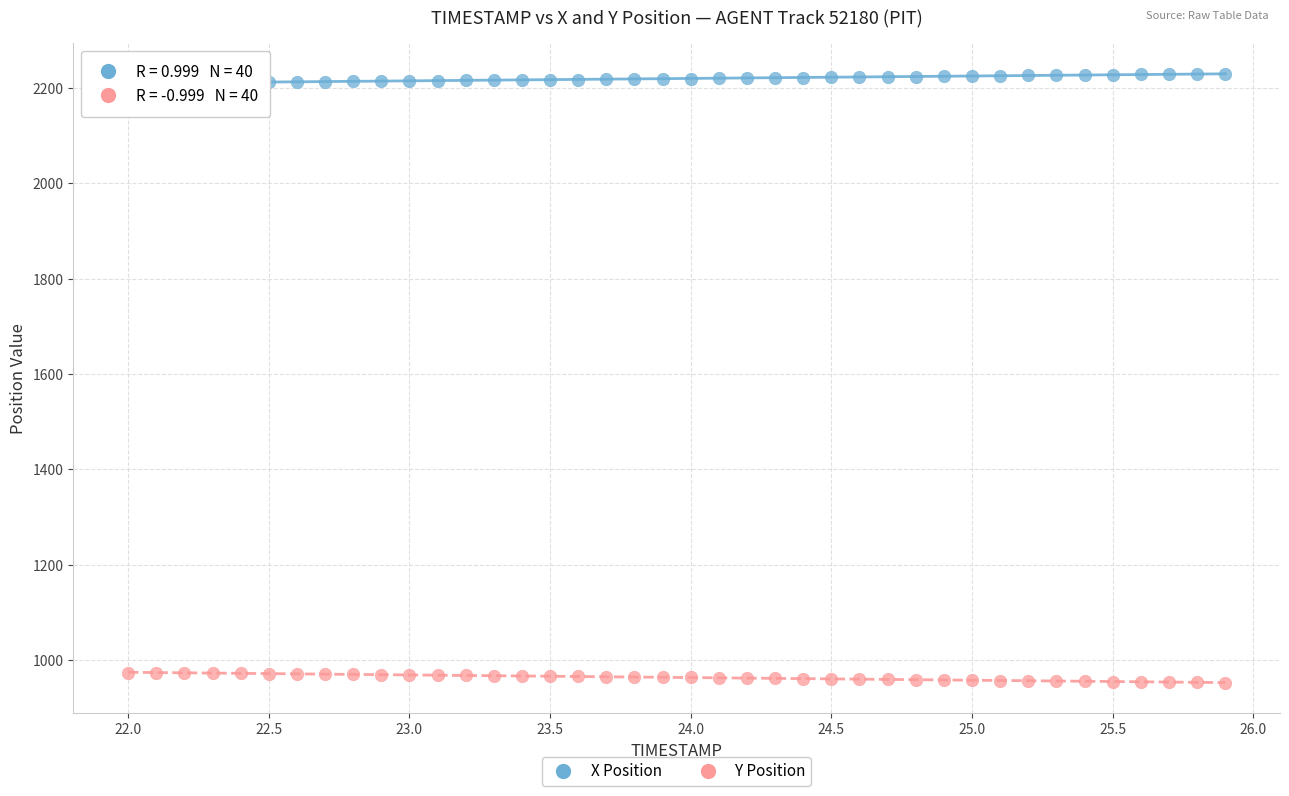

Which series reaches the maximum Y coordinate?

X Position